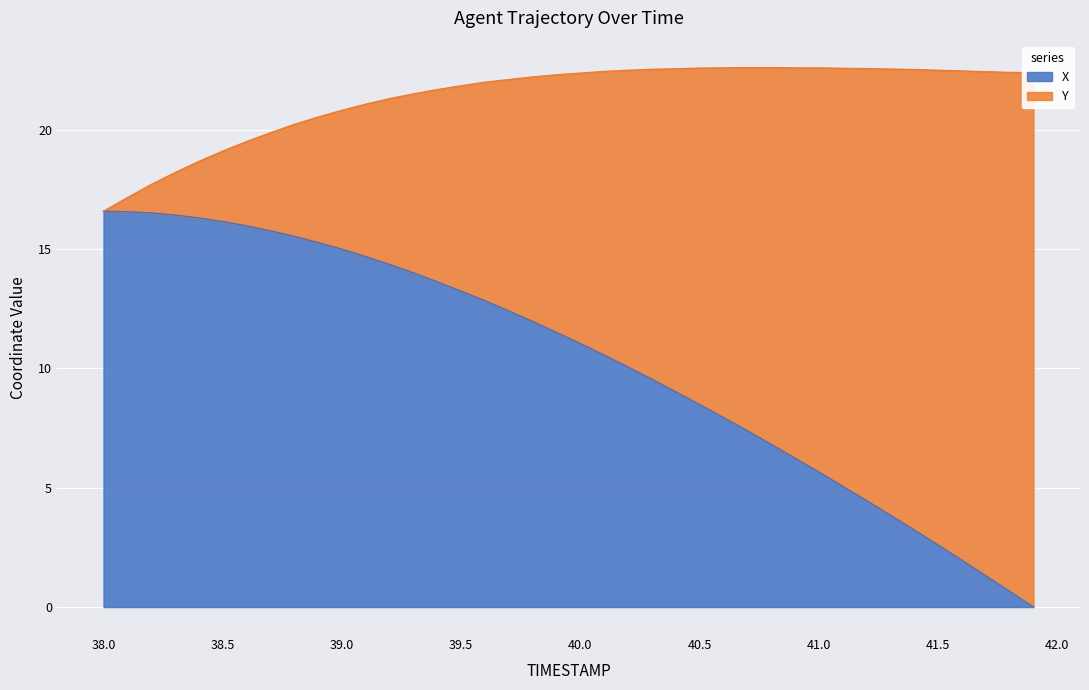

List the labels in order of value, smallest first.

41.9, 41.8, 41.7, 41.6, 41.5, 41.4, 41.3, 41.2, 41.1, 41.0, 40.9, 40.8, 40.7, 40.6, 40.5, 40.4, 40.3, 40.2, 40.1, 40.0, 39.9, 39.8, 39.7, 39.6, 39.5, 39.4, 39.3, 39.2, 39.1, 39.0, 38.9, 38.8, 38.7, 38.6, 38.5, 38.4, 38.3, 38.2, 38.1, 38.0